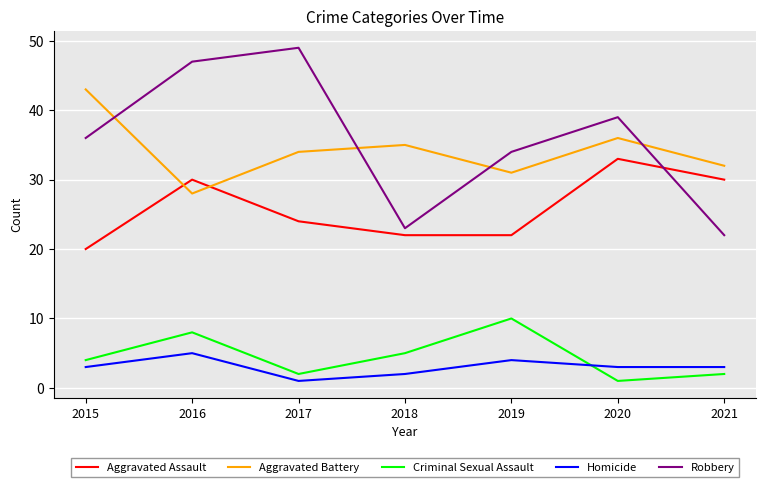

What are all the series names shown in the legend?

Aggravated Assault, Aggravated Battery, Criminal Sexual Assault, Homicide, Robbery